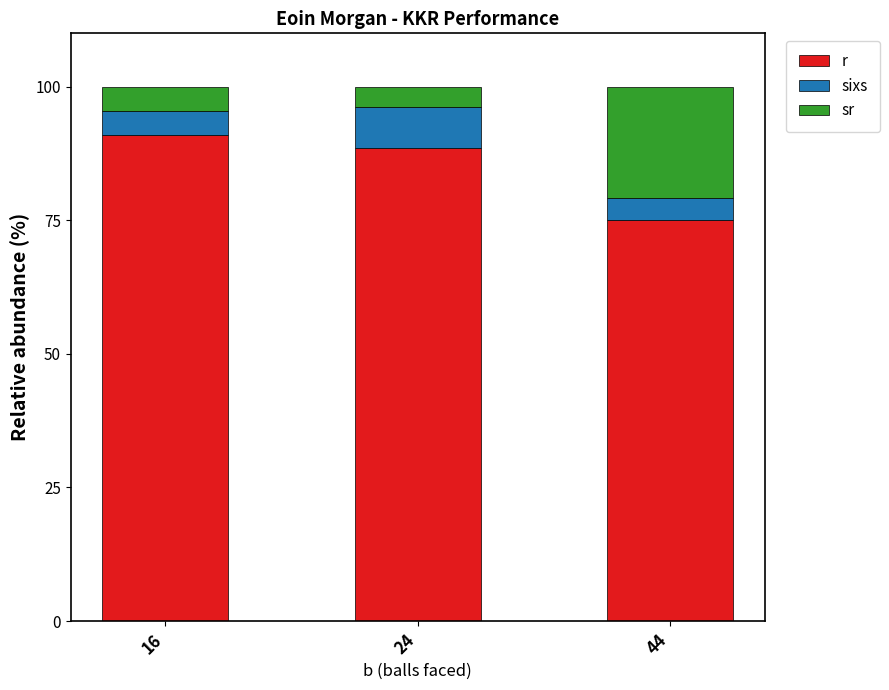

Rank the series by their maximum value, from highest to lowest.

r, sr, sixs